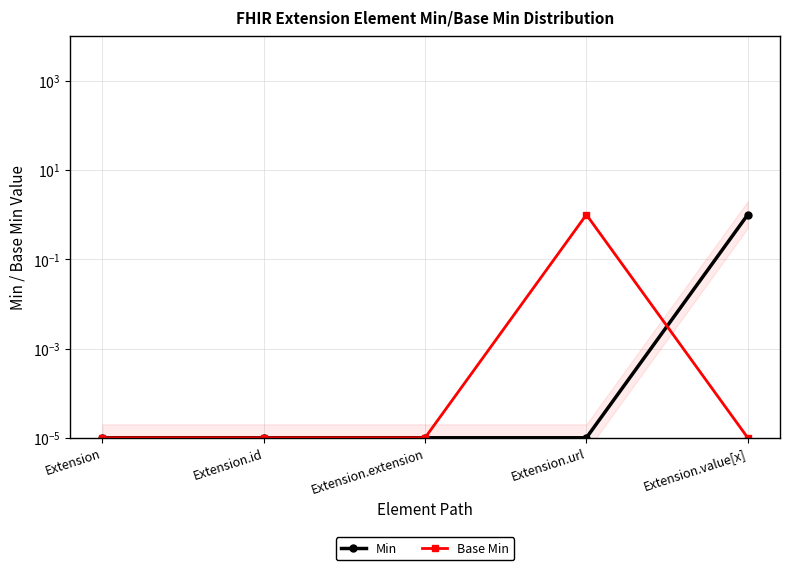

Which series has the largest total across all categories?

Min